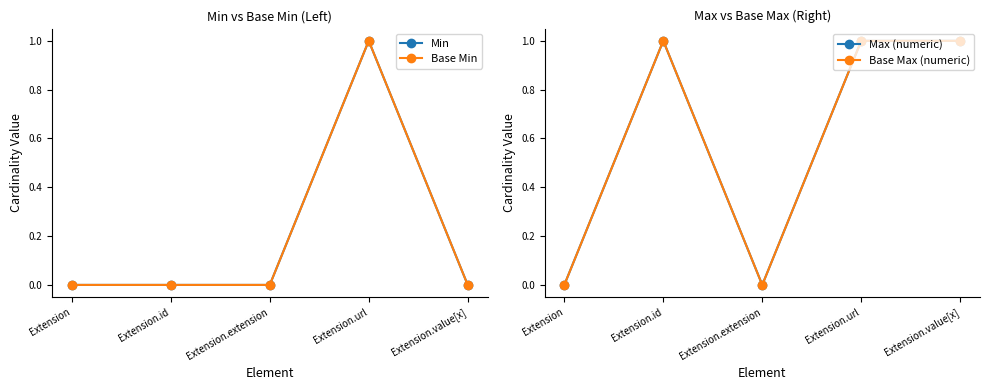

Does the chart have visible grid lines?

No